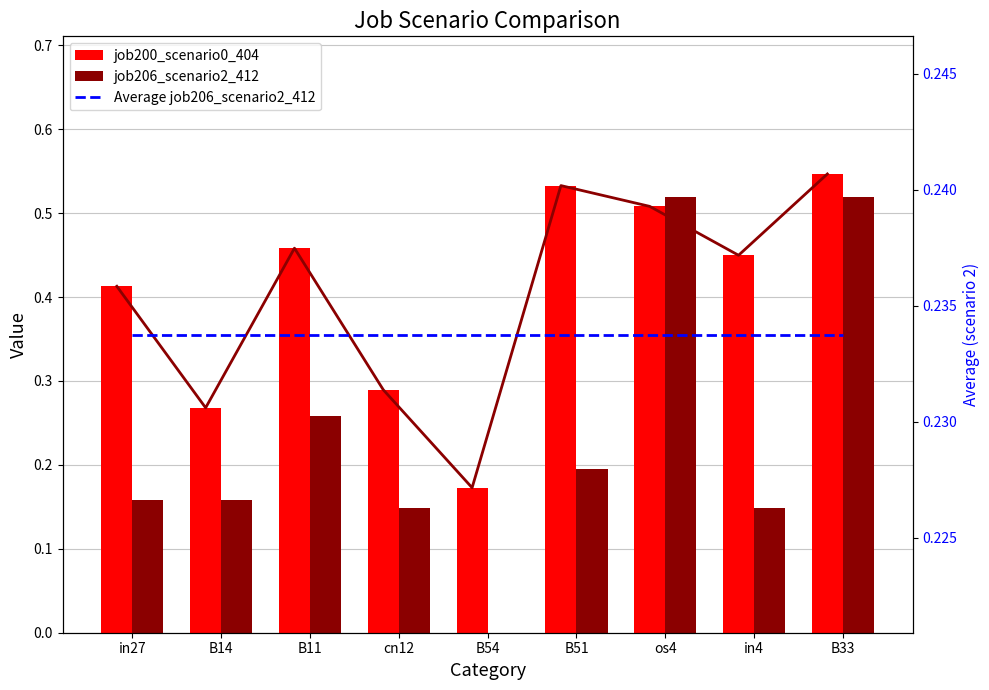

The value of job200_scenario0_404 at B54 is 0.1. True or false?

False